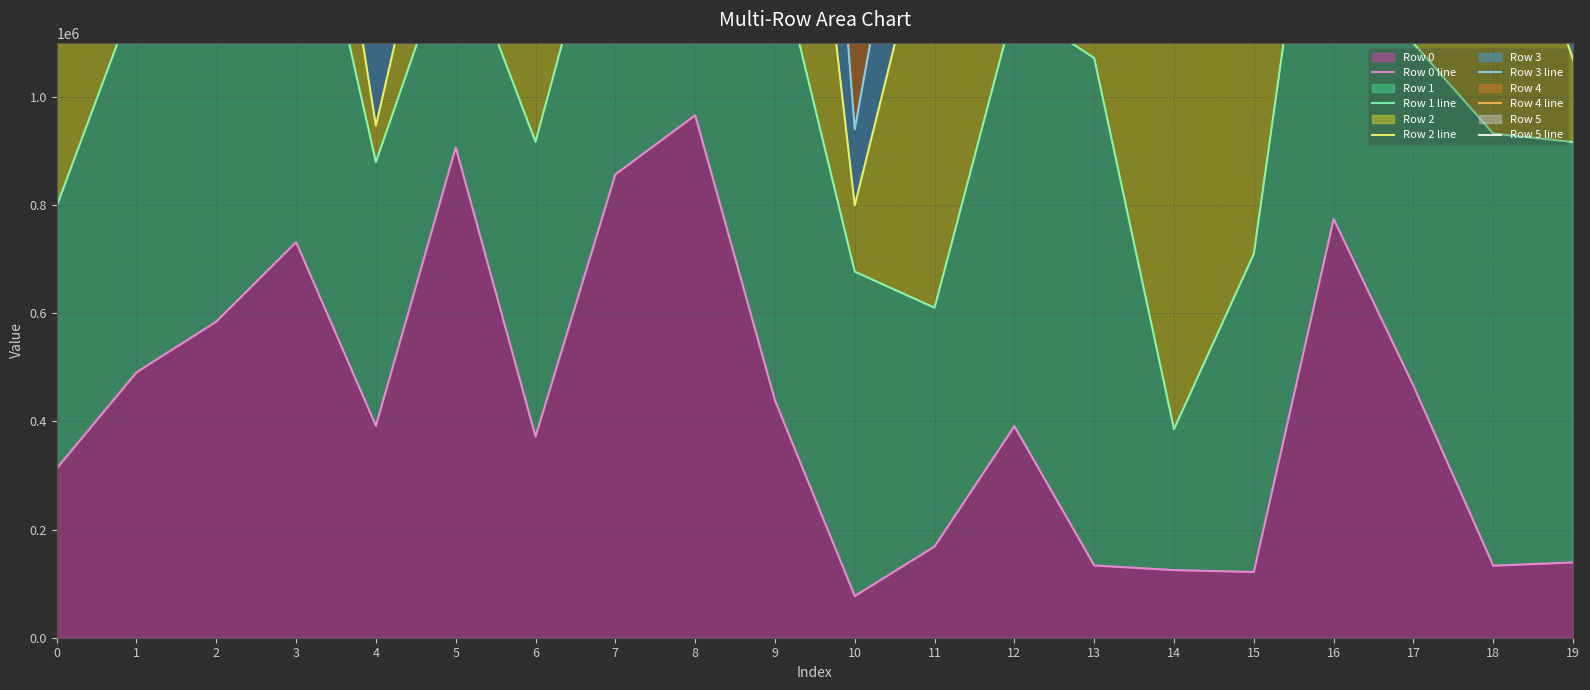

True or false: Row 2 line has a value of 799226 at 10.

True